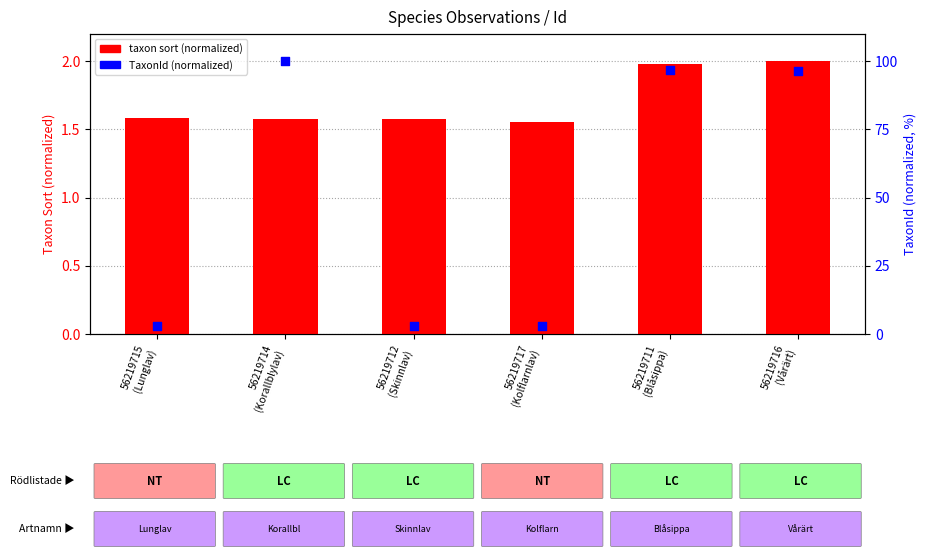

Which series has the largest total across all categories?

TaxonId (normalized)